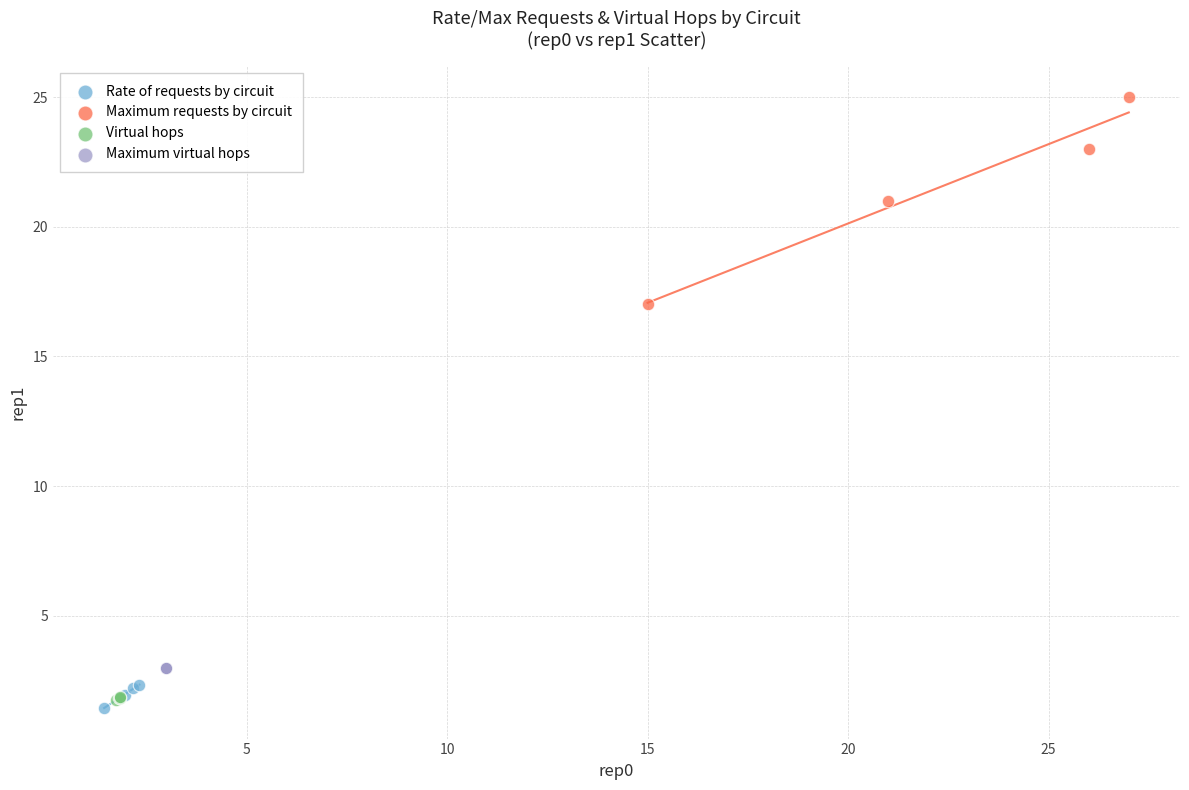

Which series contains the highest Y value?

Maximum requests by circuit